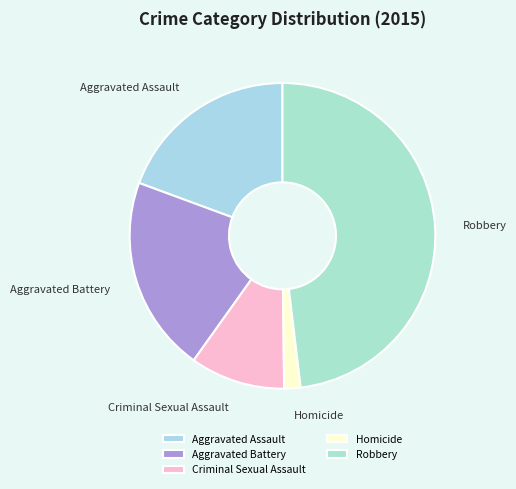

Does Criminal Sexual Assault account for over 50% of the chart?

No